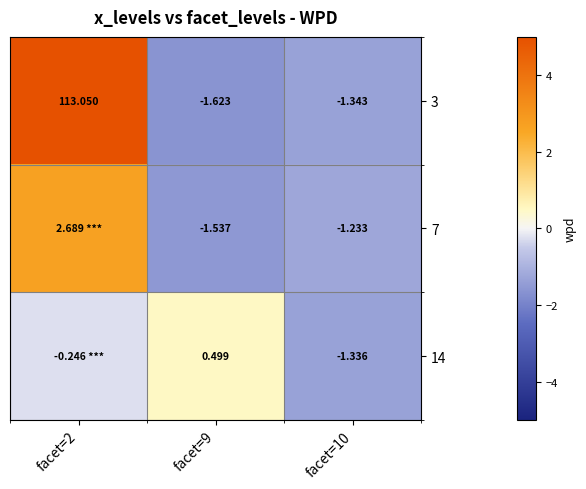

At which category does the chart reach its peak across all series?

facet=2